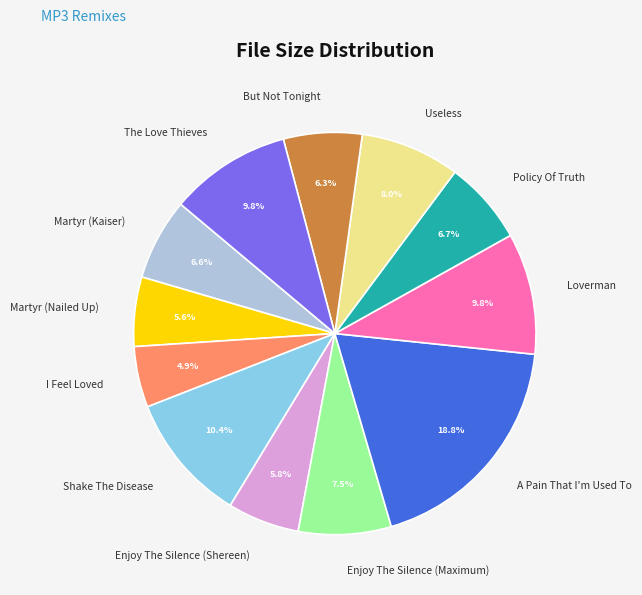

What is the smallest slice in the pie chart?

I Feel Loved